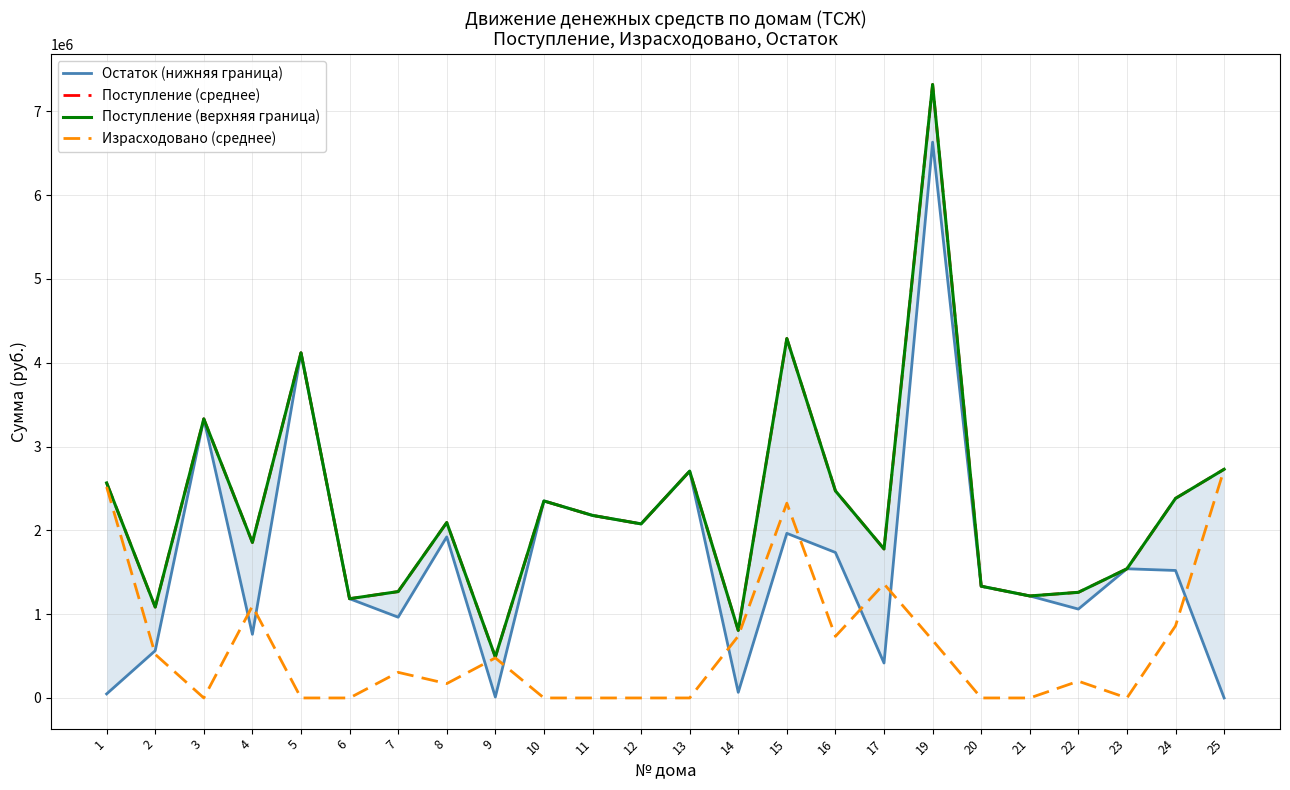

Where does the Поступление (среднее) series first go above 2093277?

1